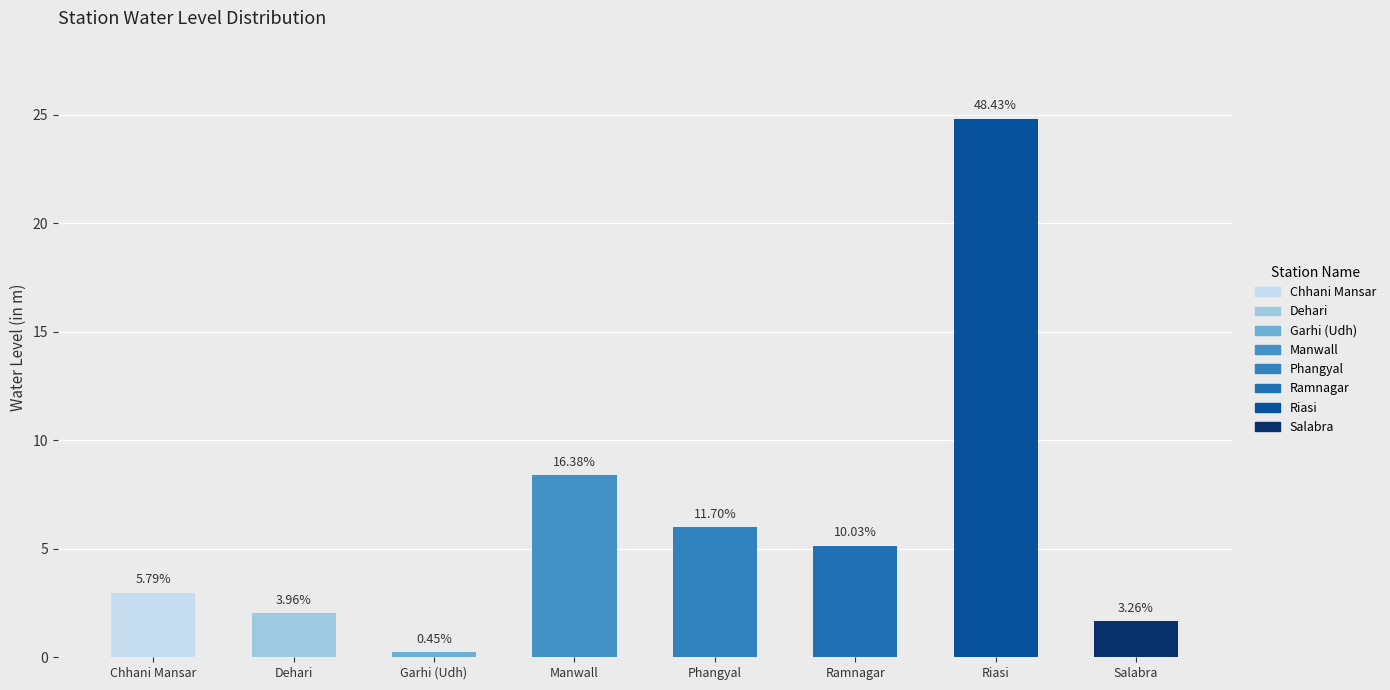

Reading right to left, extract all data points from this chart.

Salabra=1.7	Riasi=24.8	Ramnagar=5.1	Phangyal=6.0	Manwall=8.4	Garhi (Udh)=0.2	Dehari=2.0	Chhani Mansar=3.0